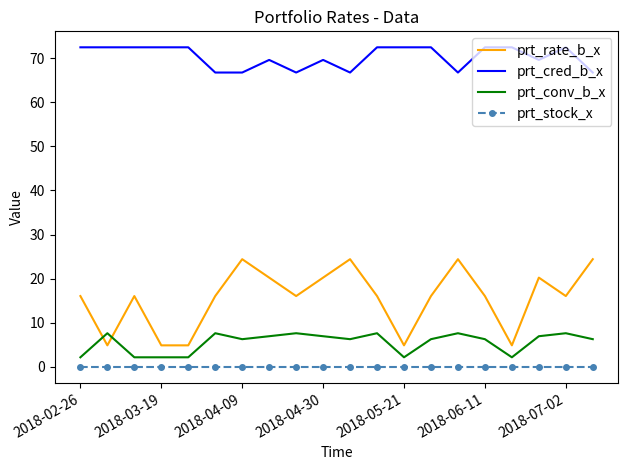

List the series in order of their peak value, highest first.

prt_cred_b_x, prt_rate_b_x, prt_conv_b_x, prt_stock_x